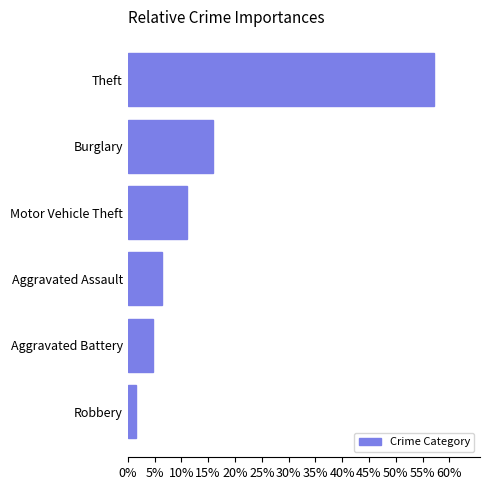

List the labels in order of value, largest first.

Theft, Burglary, Motor Vehicle Theft, Aggravated Assault, Aggravated Battery, Robbery